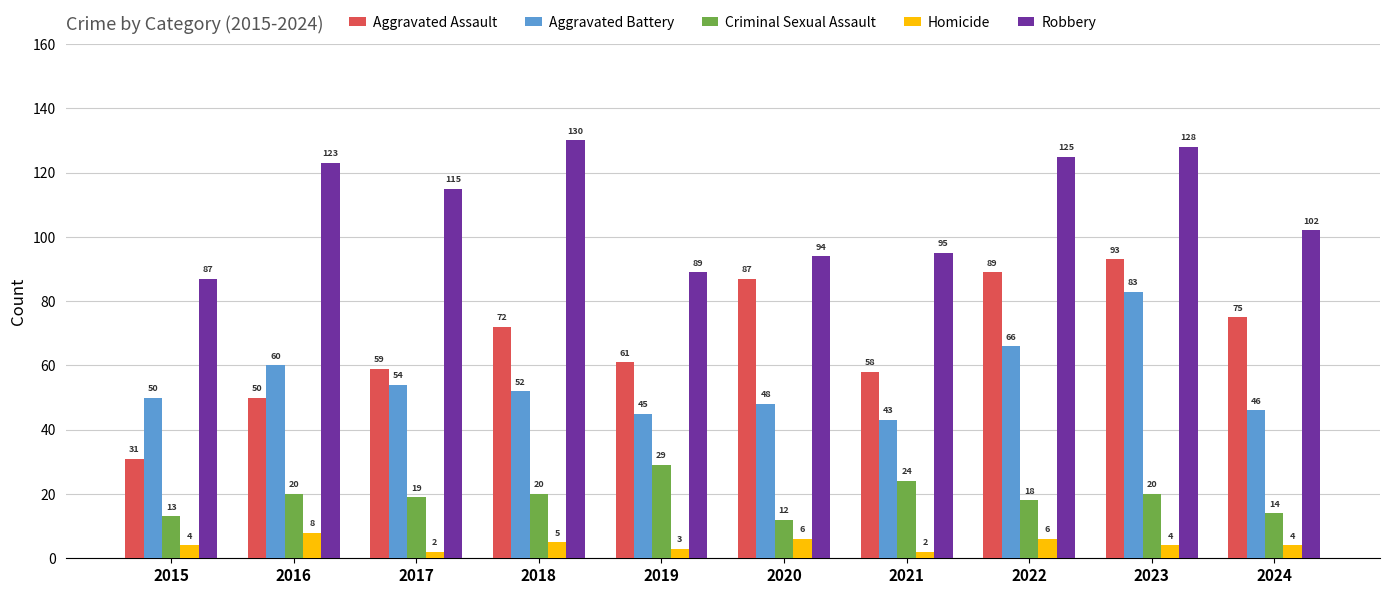

Which series has the largest total across all categories?

Robbery